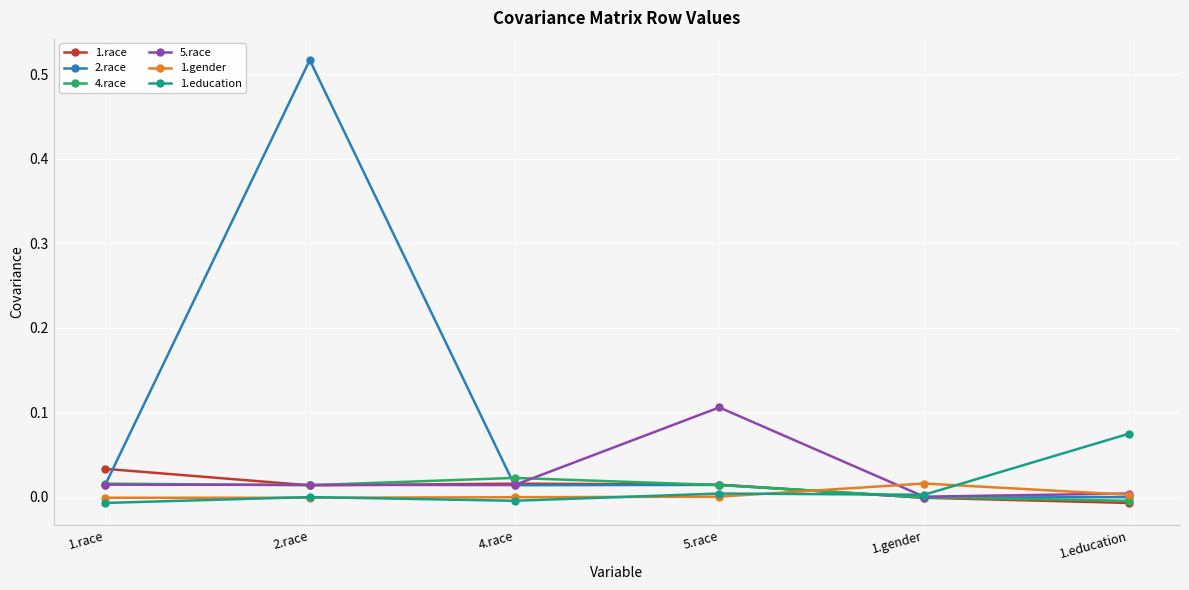

True or false: 2.race has more than 0 points higher than both neighbors.

True